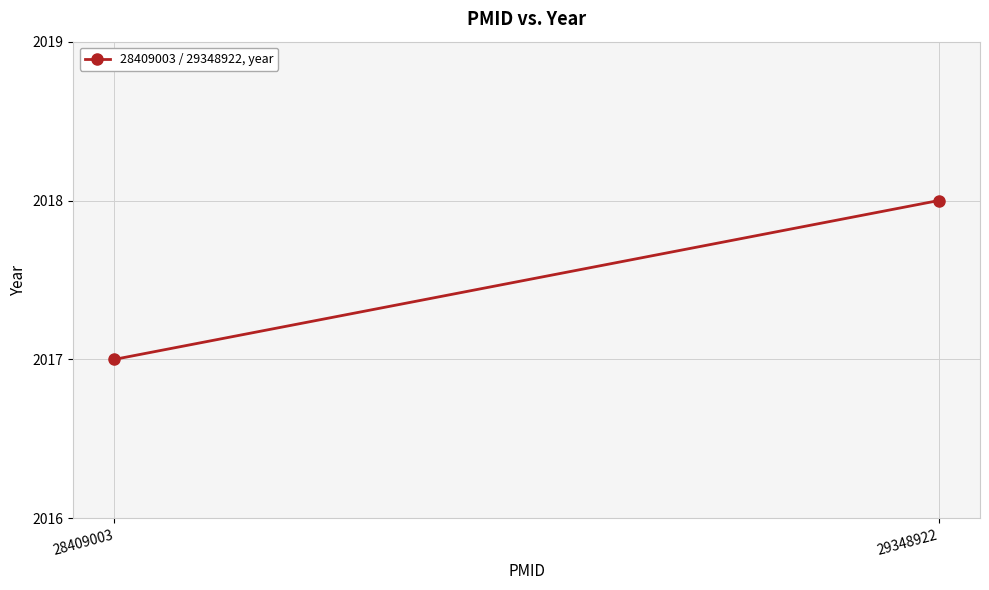

Count the number of data series in this chart.

1